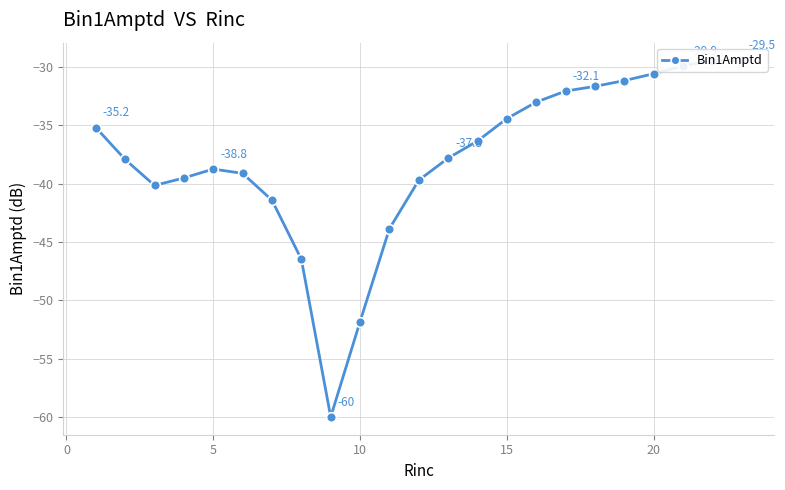

True or false: there are more than 2 points higher than both neighbors.

False